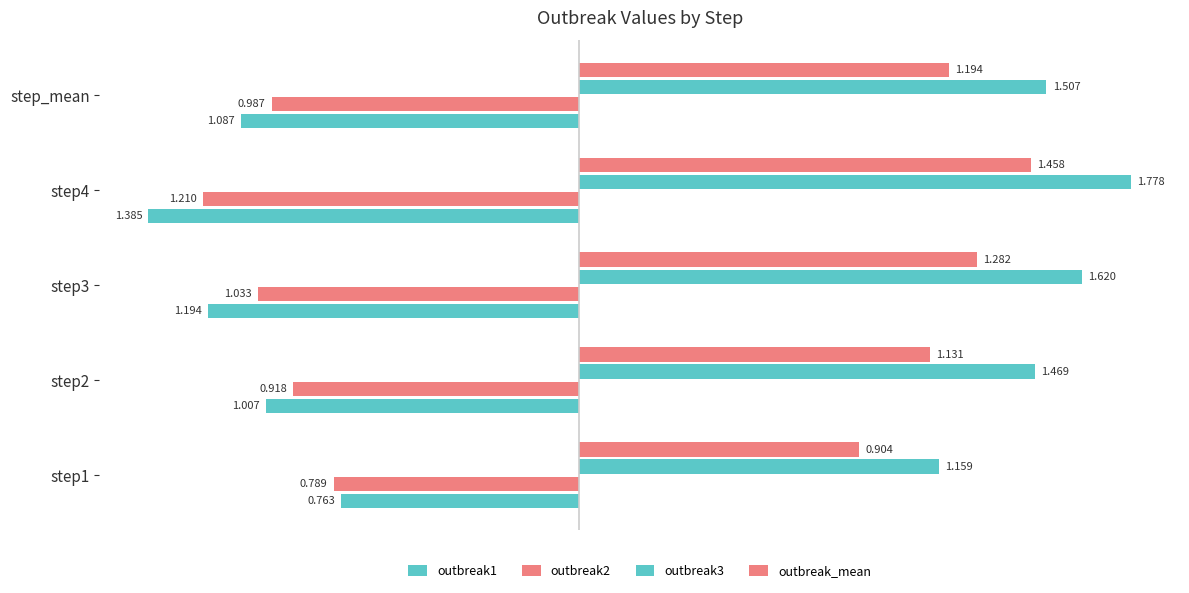

Reading left to right, extract all data points from this chart.

outbreak1: -0.8	-1.0	-1.2	-1.4	-1.1
outbreak2: -0.8	-0.9	-1.0	-1.2	-1.0
outbreak3: 1.2	1.5	1.6	1.8	1.5
outbreak_mean: 0.9	1.1	1.3	1.5	1.2